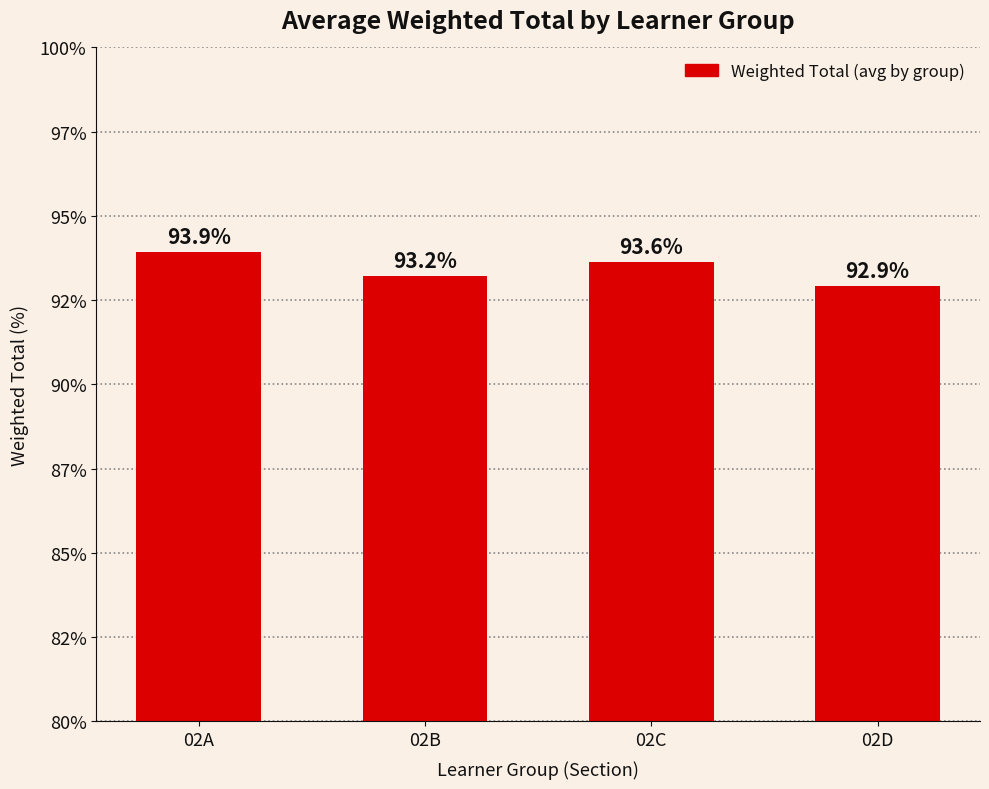

Reading left to right, transcribe all the data shown in this chart.

93.9	93.2	93.6	92.9